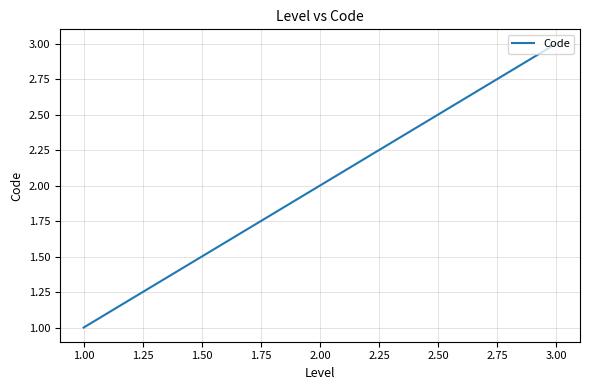

Approximately how many times larger is the value at 2.00 compared to 3.00?

0.7